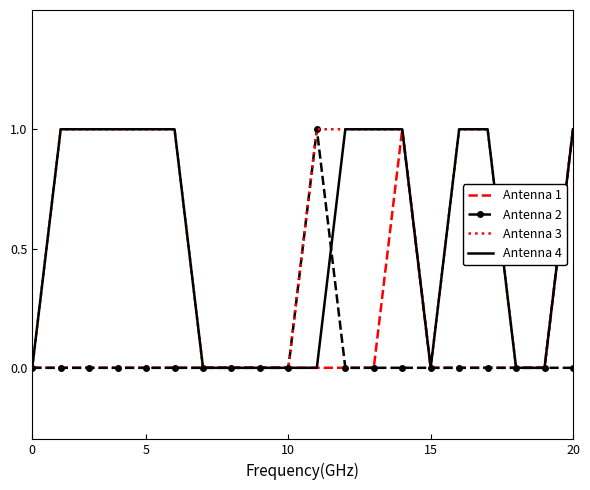

Count the number of data series in this chart.

4